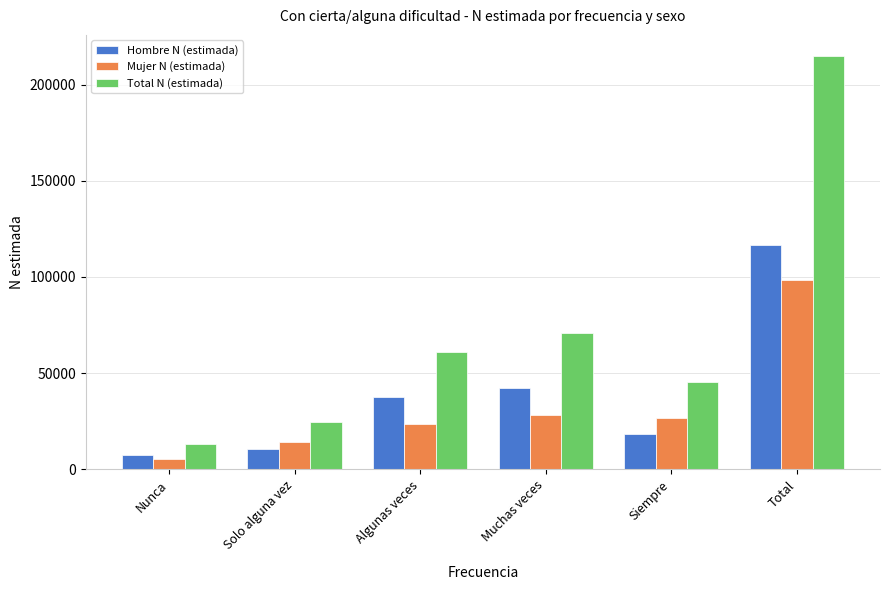

Are the bars grouped side by side (vs. stacked)?

Yes